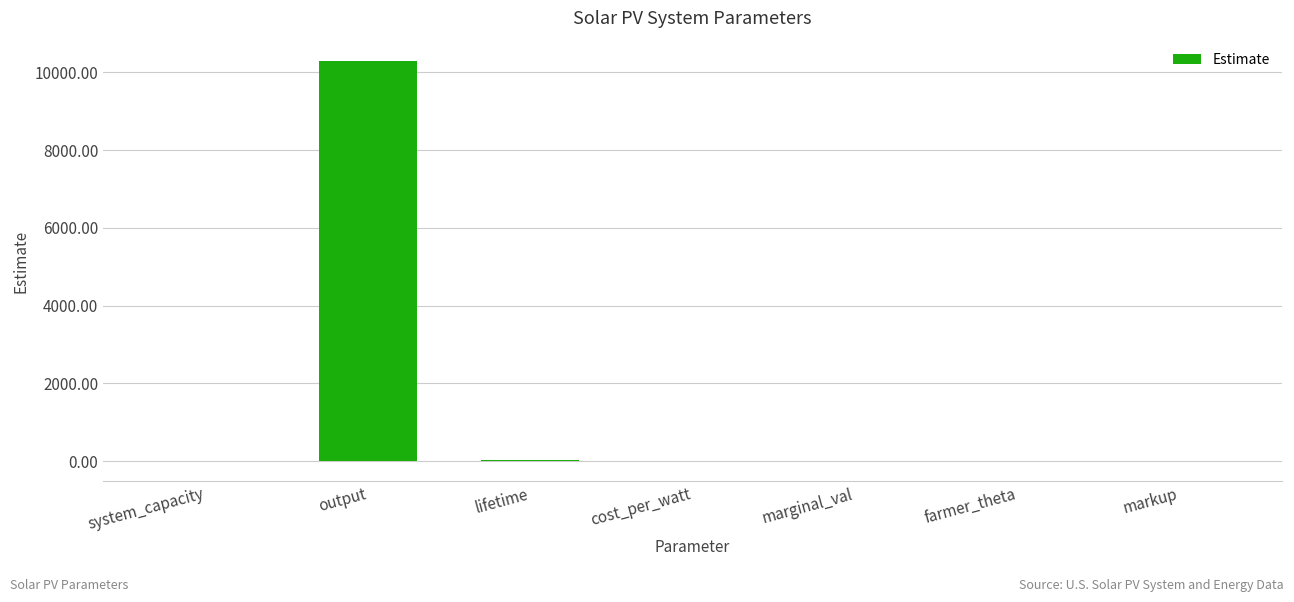

Count the number of values greater than 3.

4